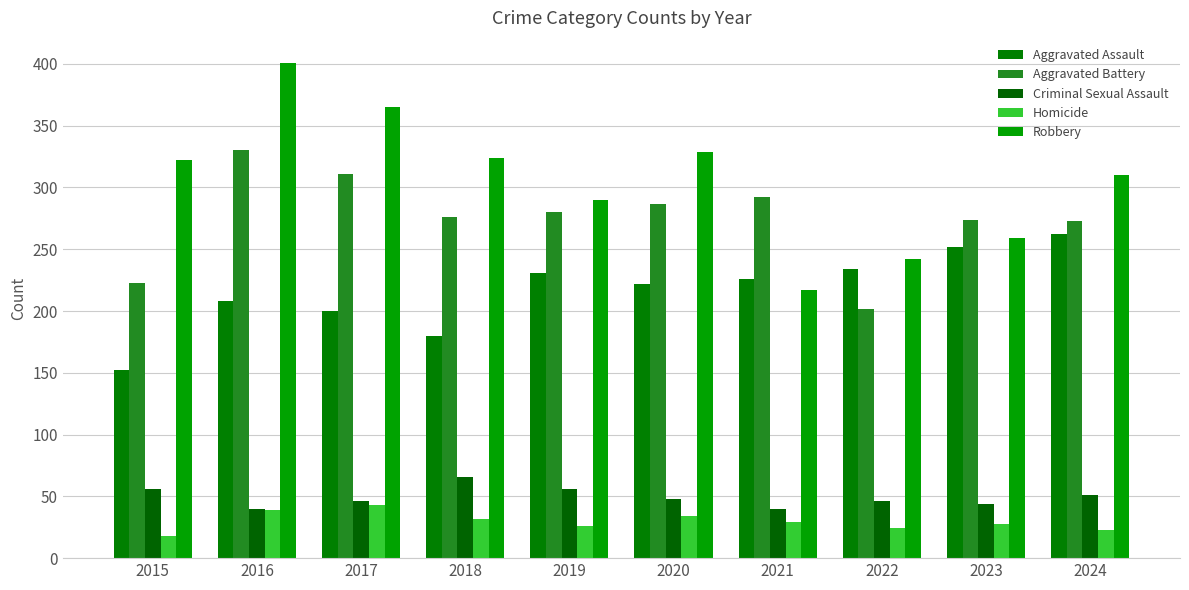

What is the sum of all Criminal Sexual Assault values?

493